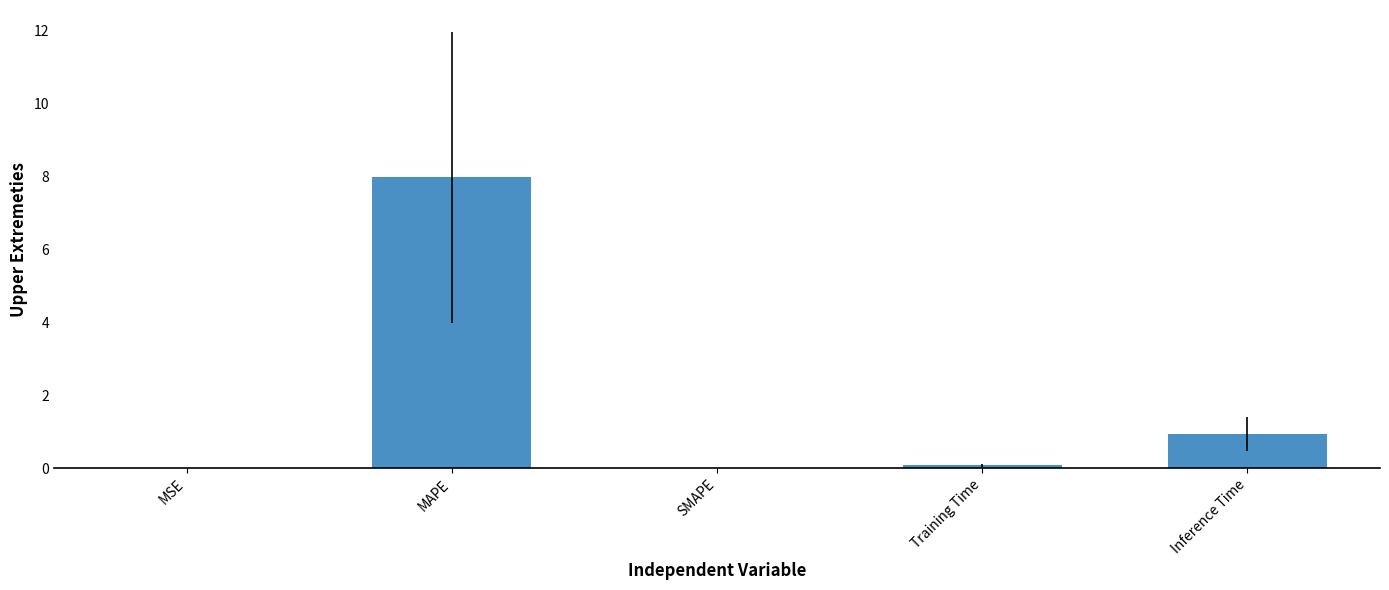

Which label corresponds to the largest value in the chart?

MAPE